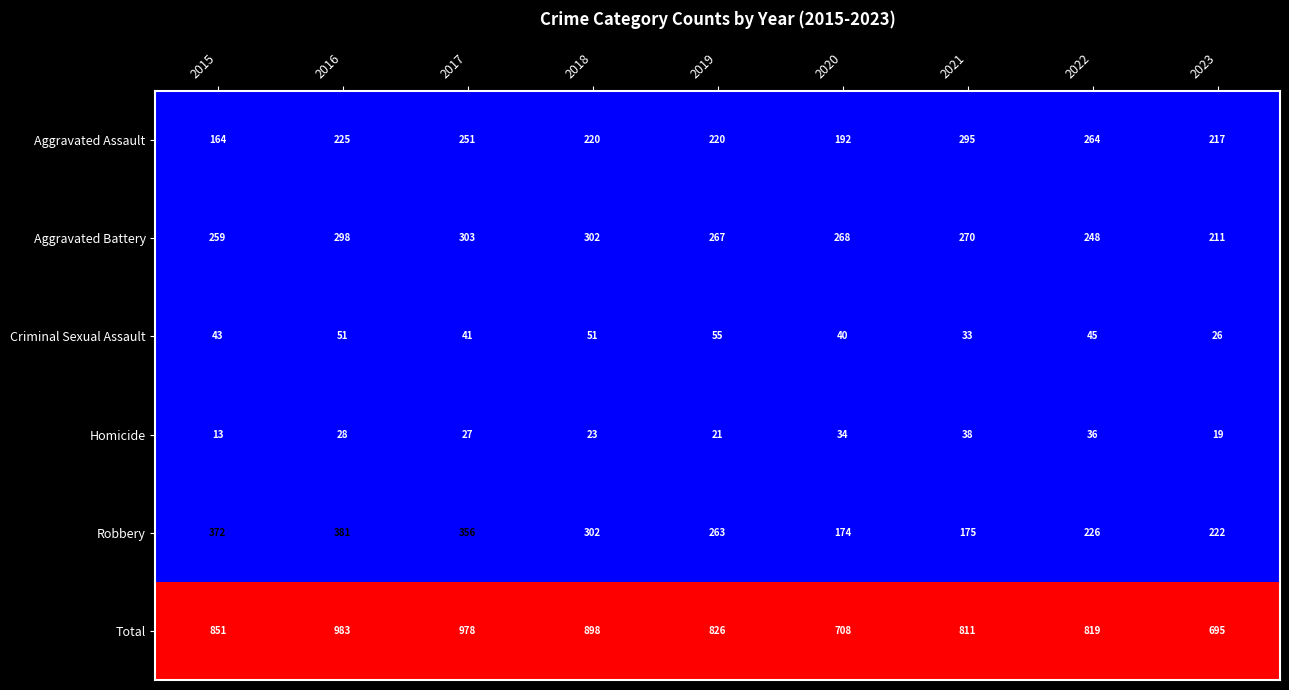

Between 2019 and 2022, which series saw the biggest shift?

Aggravated Assault